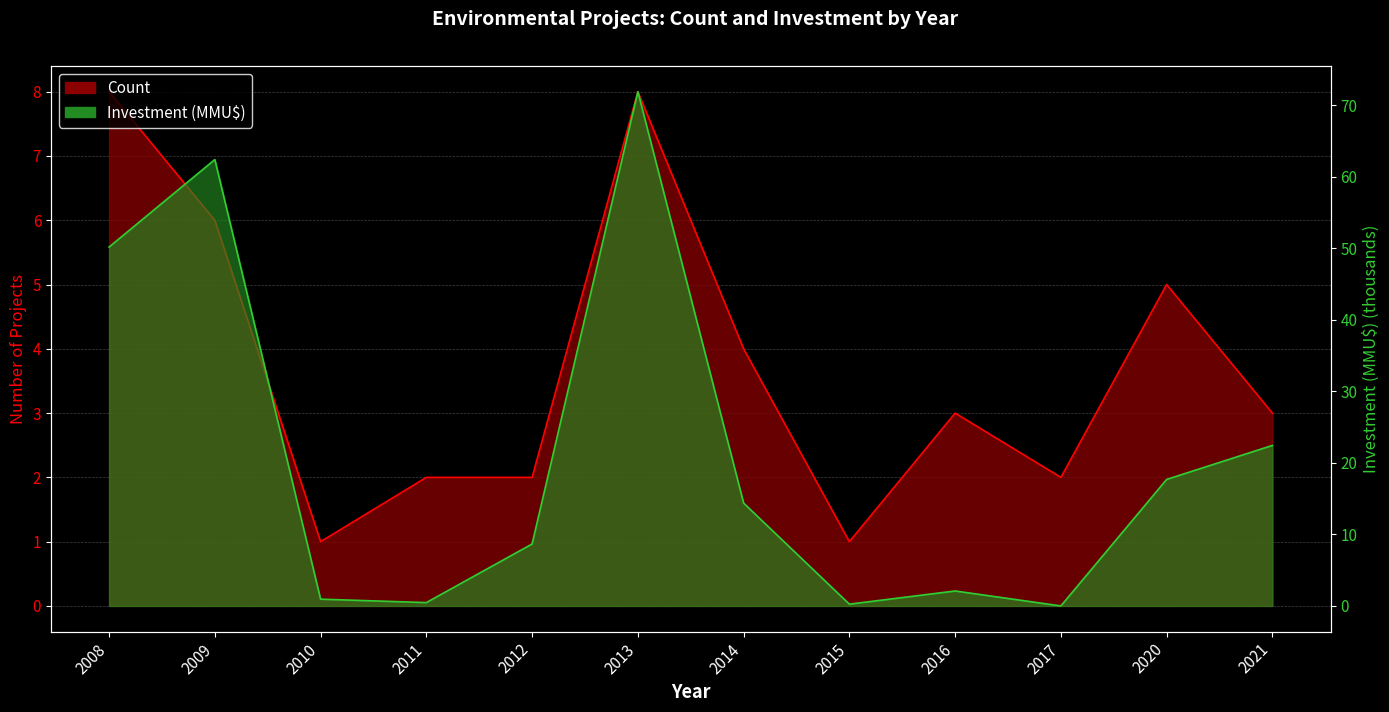

How many data points does each series have?

12